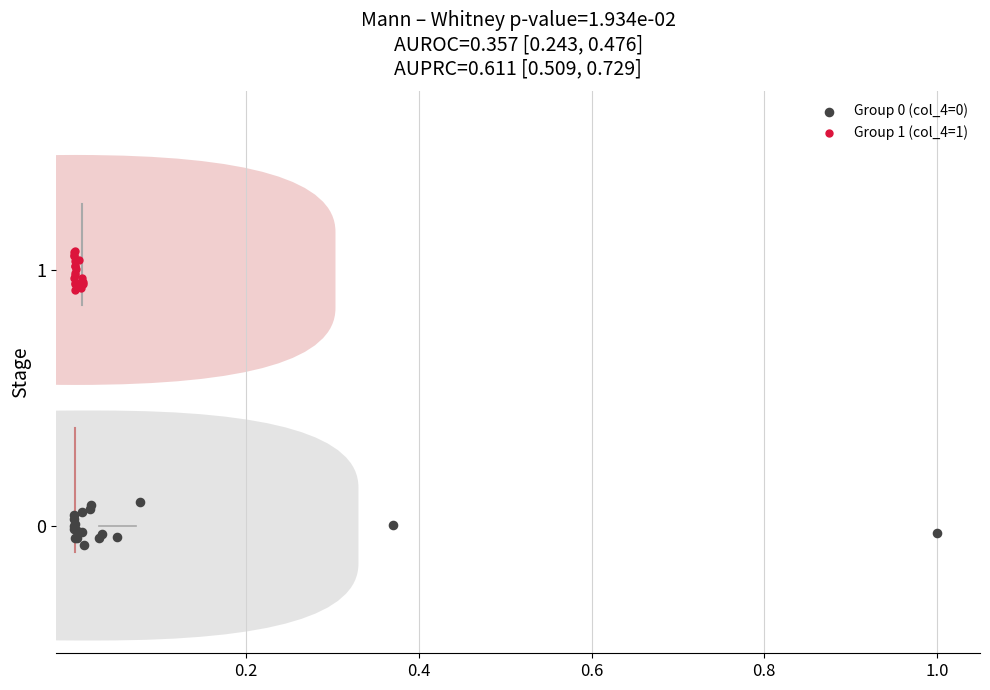

Which series reaches the maximum Y coordinate?

Group 1 (col_4=1)